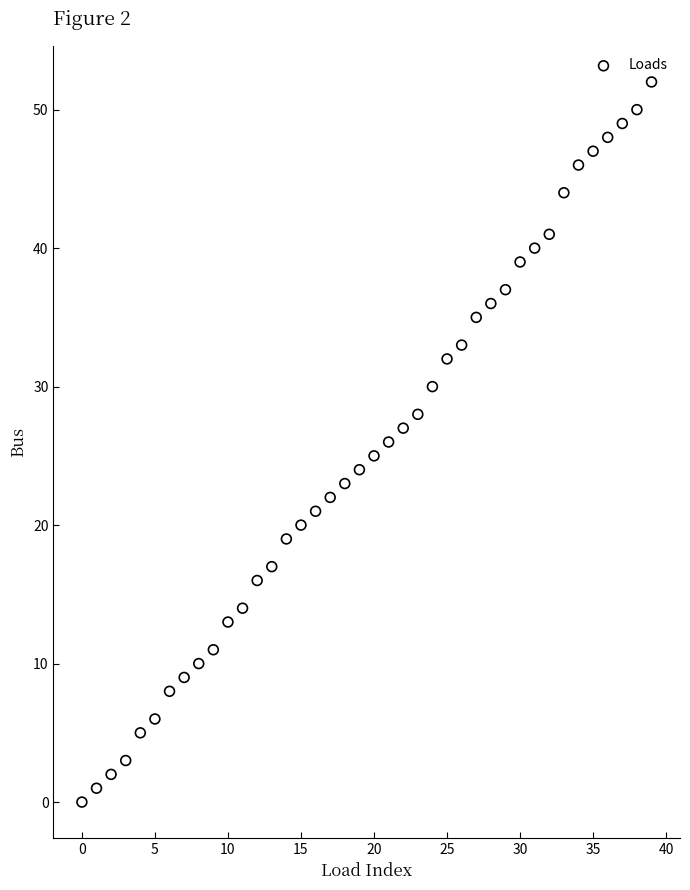

What is the range of Y values (max minus min)?

52